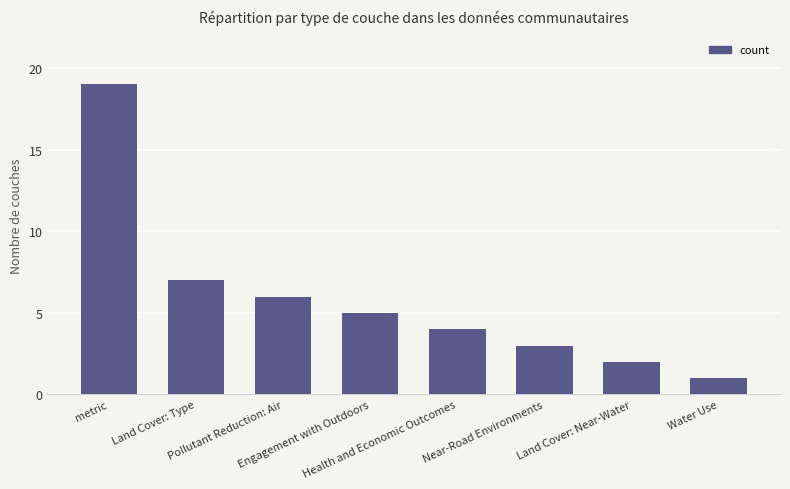

Rank the categories by value from highest to lowest.

metric, Land Cover: Type, Pollutant Reduction: Air, Engagement with Outdoors, Health and Economic Outcomes, Near-Road Environments, Land Cover: Near-Water, Water Use